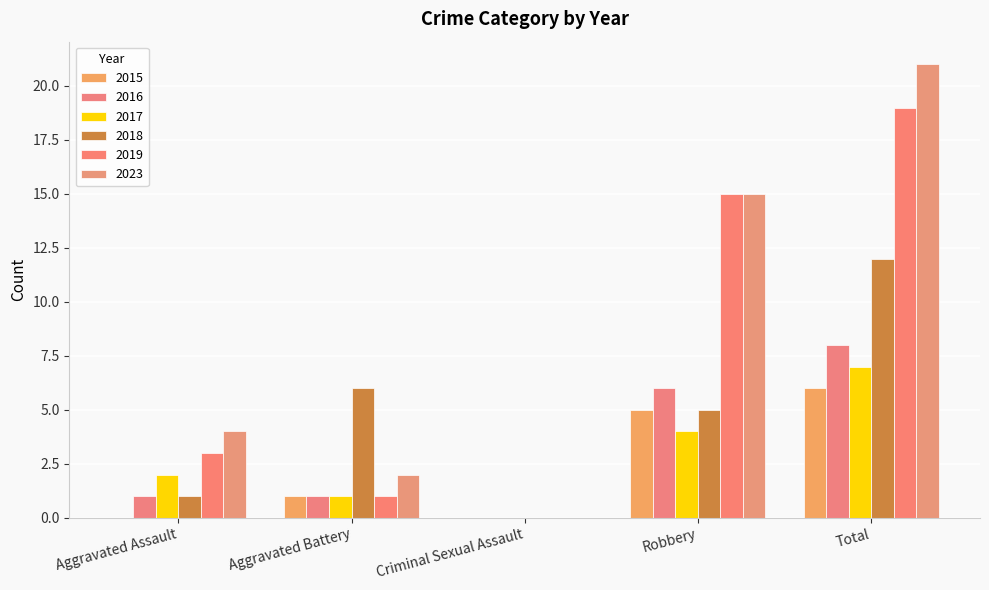

What is the label of the 5th bar from the right?

Aggravated Assault